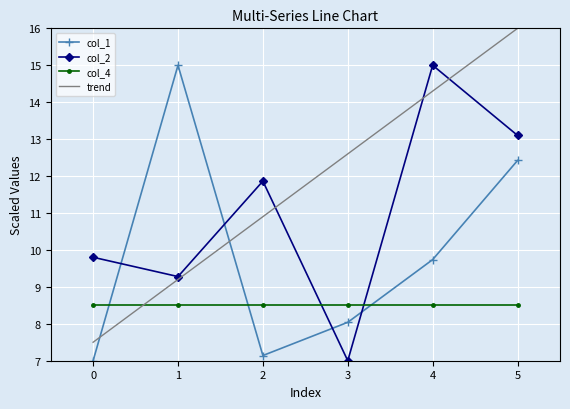

Reading left to right, list all the values displayed in this chart.

col_1: 7.0	15.0	7.1	8.0	9.7	12.4
col_2: 9.8	9.3	11.9	7.0	15.0	13.1
col_4: 8.5	8.5	8.5	8.5	8.5	8.5
trend: 7.5	9.2	10.9	12.6	14.3	16.0